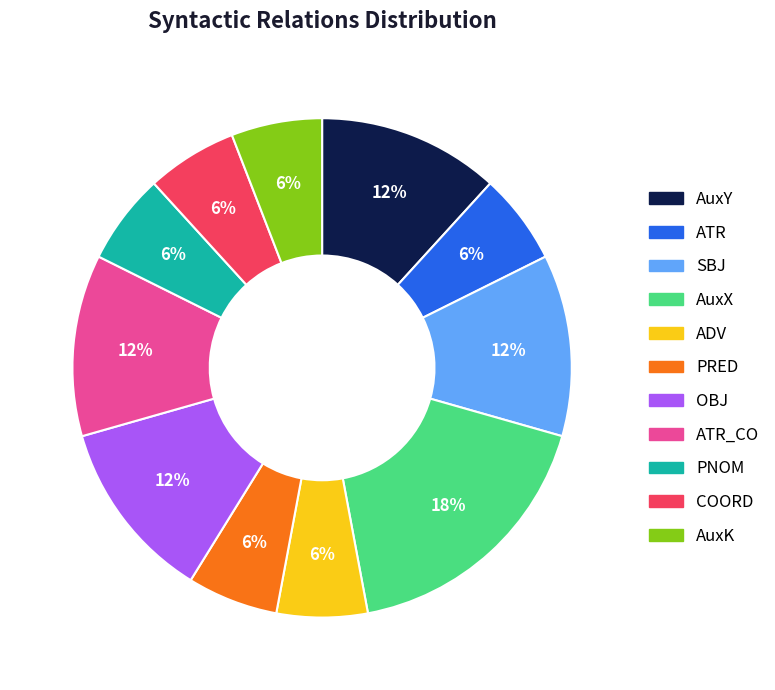

Which has a higher value, ATR_CO or PNOM?

ATR_CO